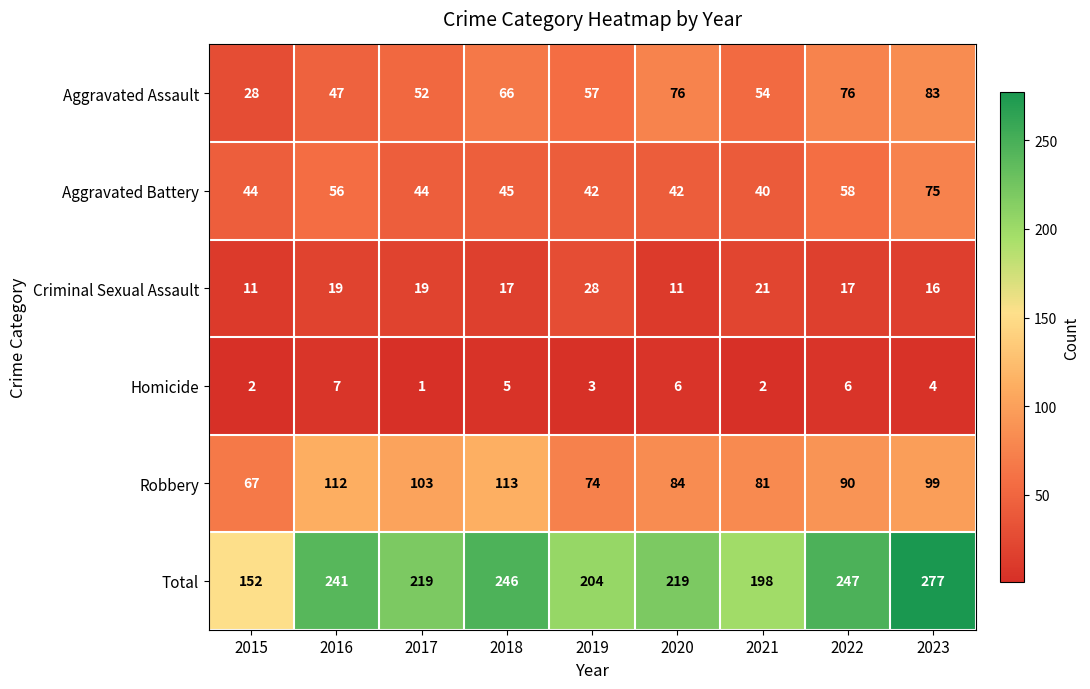

True or false: Homicide has a value of 6 at 2020.

True